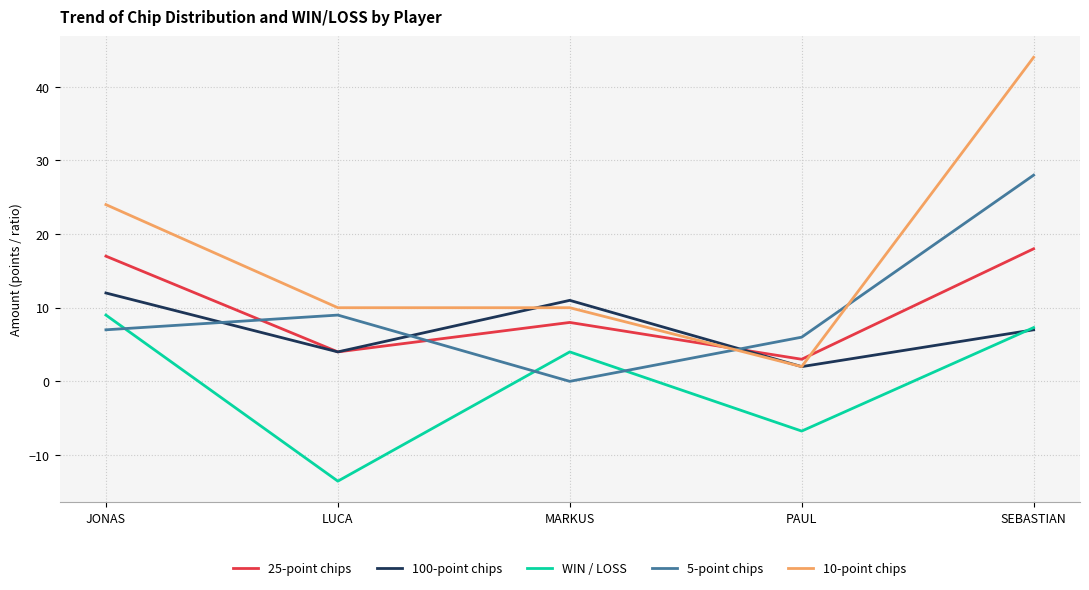

Rank the series by their maximum value, from lowest to highest.

WIN / LOSS, 100-point chips, 25-point chips, 5-point chips, 10-point chips